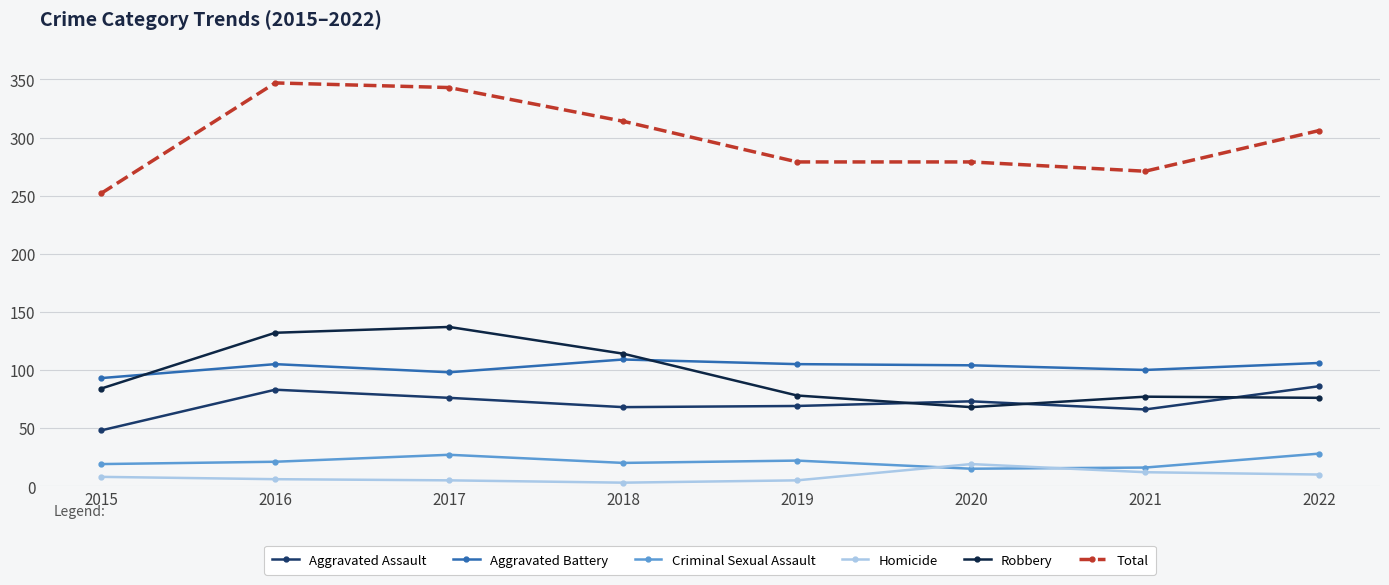

The value of Aggravated Assault at 2016 is 83. True or false?

True